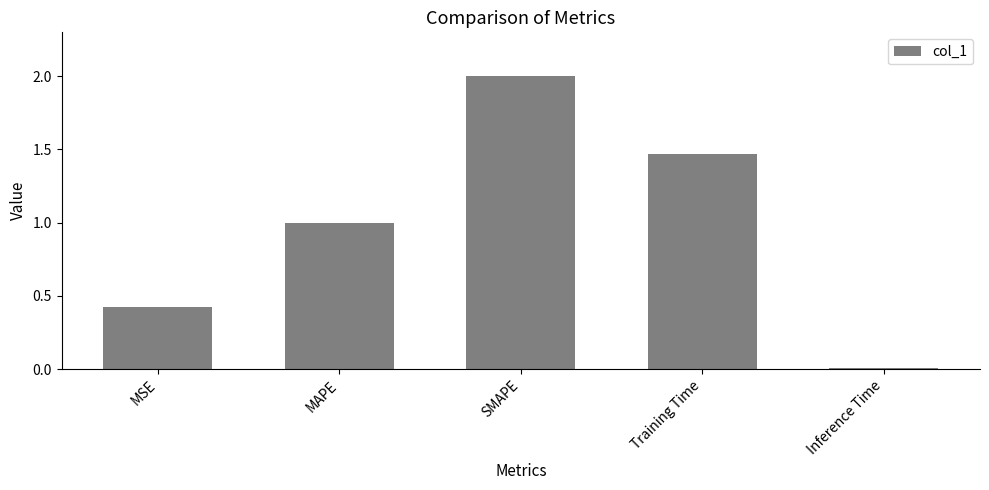

What is the ratio of the value at SMAPE to the value at Training Time?

1.4